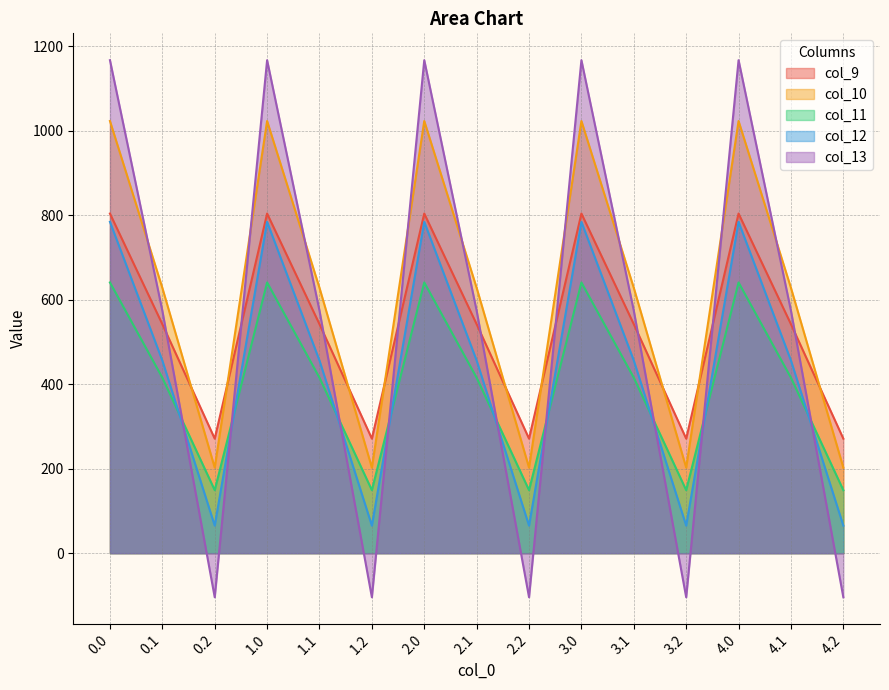

Where do col_9 and col_13 first cross each other?

0.1 and 0.2